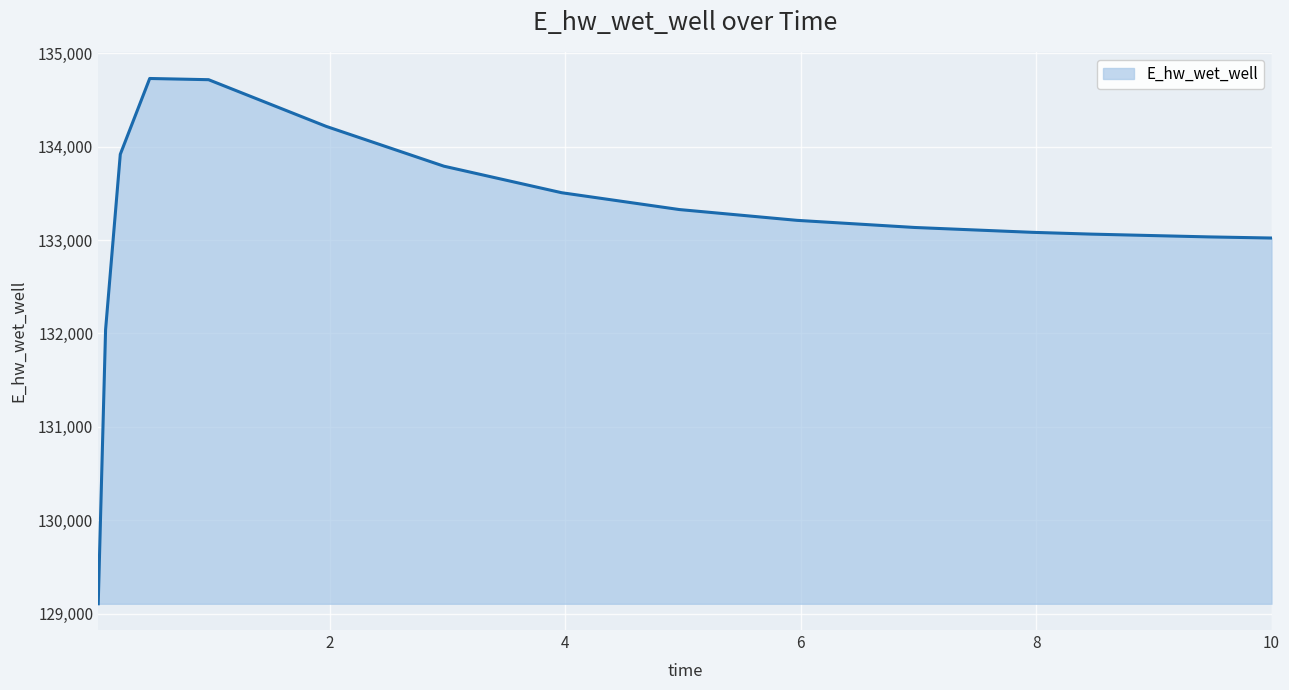

What is the difference between the maximum and minimum values?

5621.0